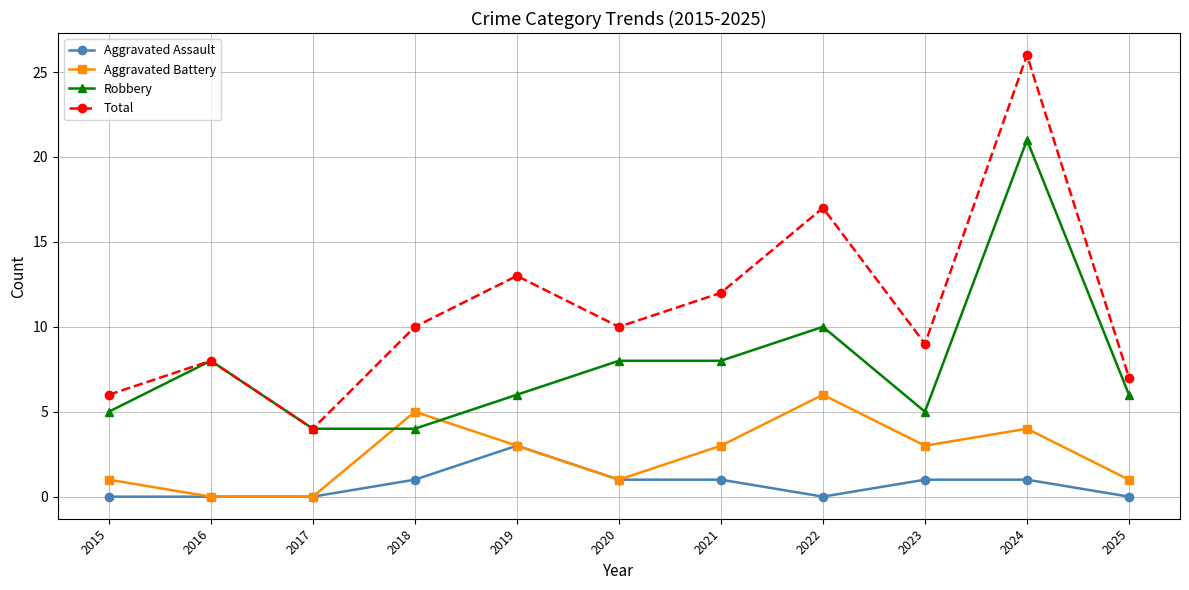

The value of Aggravated Battery at 2019 is 3. True or false?

True